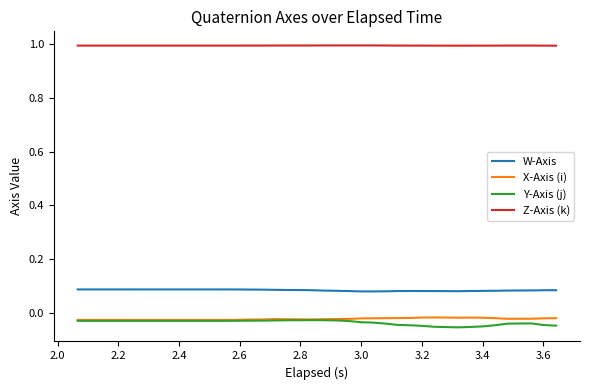

True or false: W-Axis and Z-Axis (k) cross at least once.

False